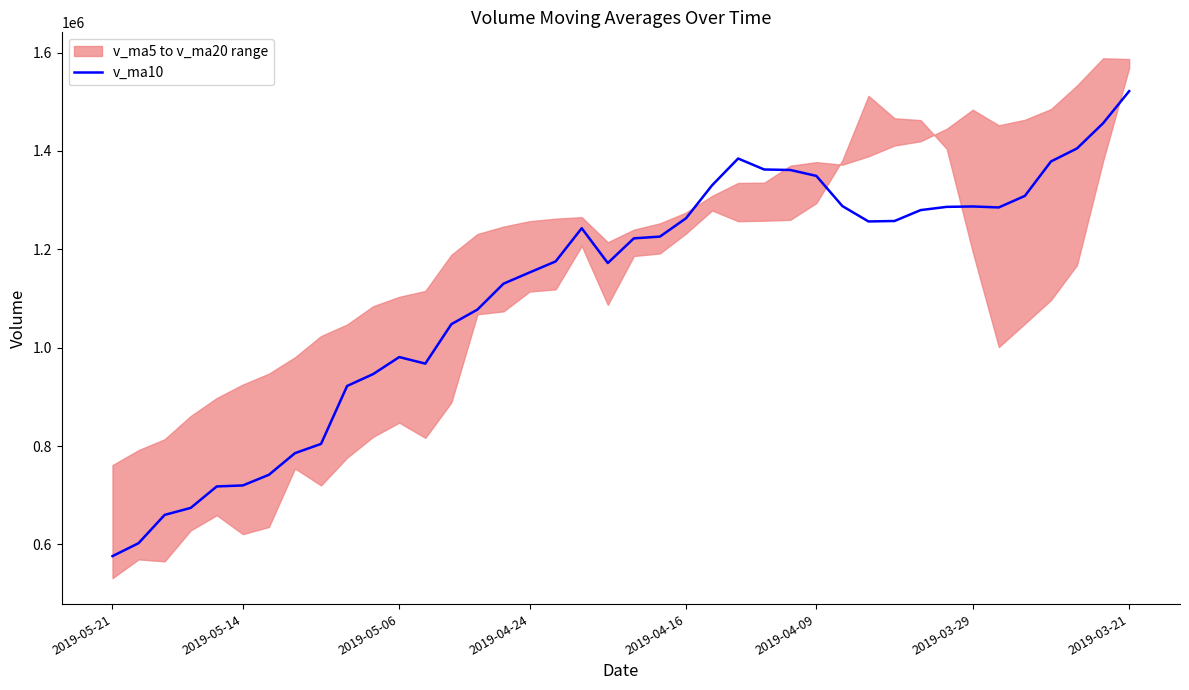

How many values are below 1225765?

20